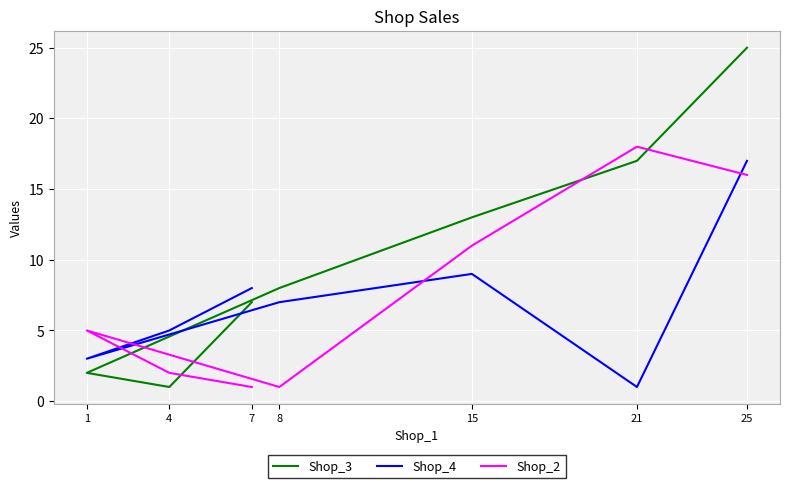

True or false: Shop_2 has a value of 5 at 1.

True